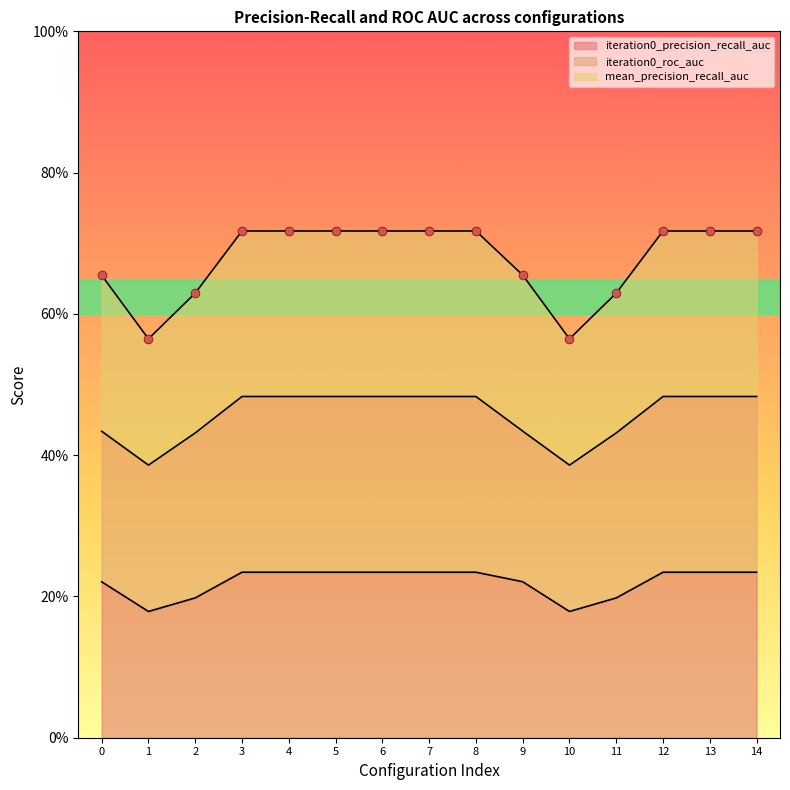

Which series has the largest Y range (max minus min)?

mean_precision_recall_auc